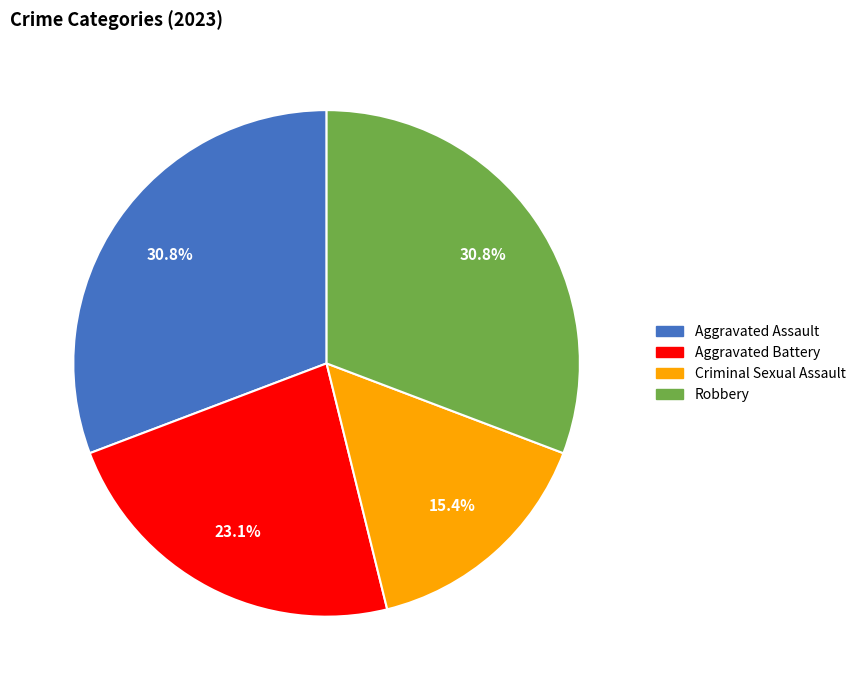

What is the total percentage of Criminal Sexual Assault and Aggravated Battery?

38.5%